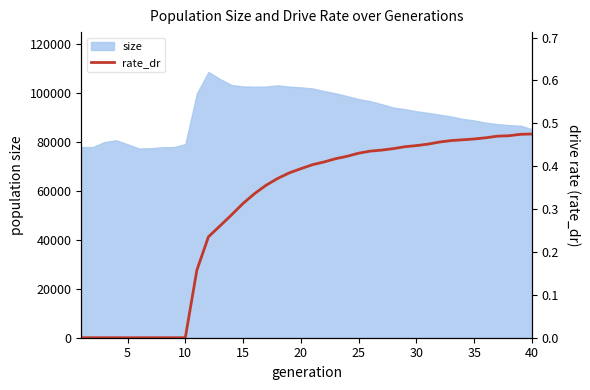

Is it true that the value at 32 is 0.2?

False